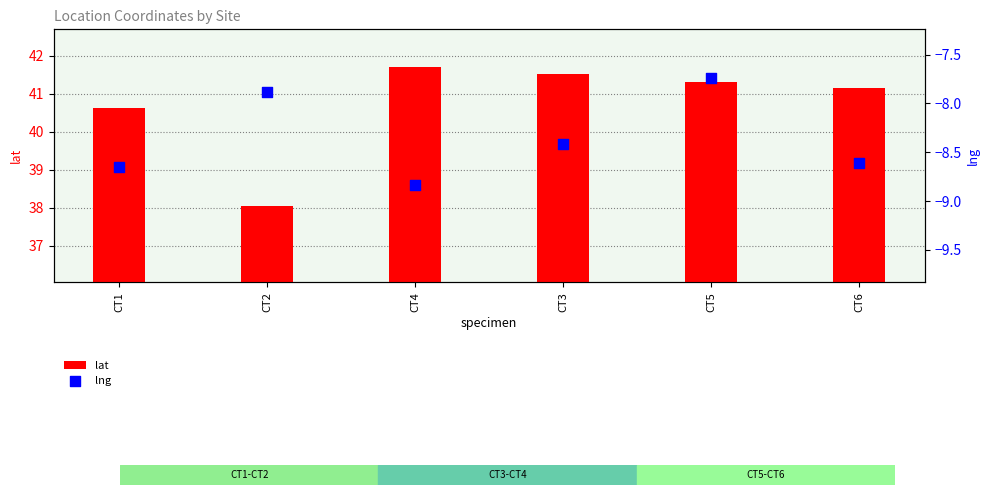

Which series reaches the minimum Y coordinate?

lng